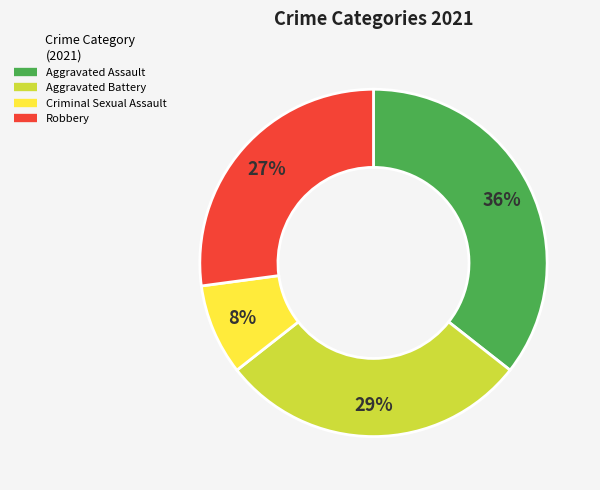

Does any single category account for the majority?

No